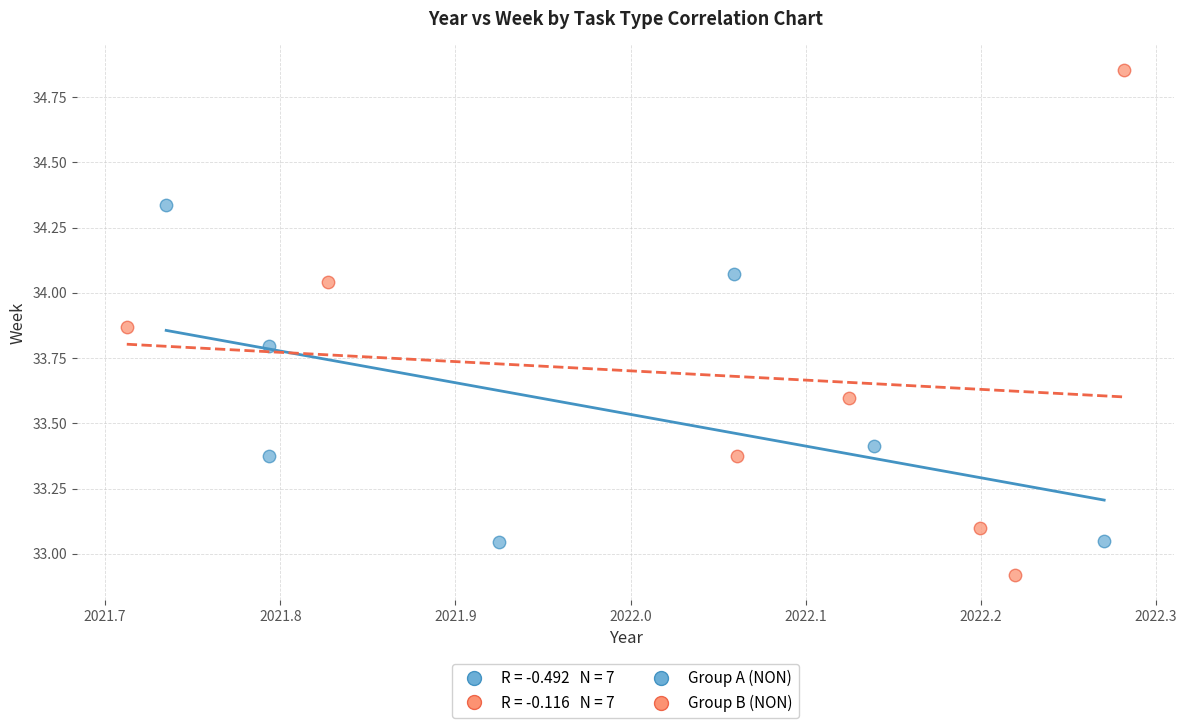

Which series has the largest Y range (max minus min)?

Group B (NON)